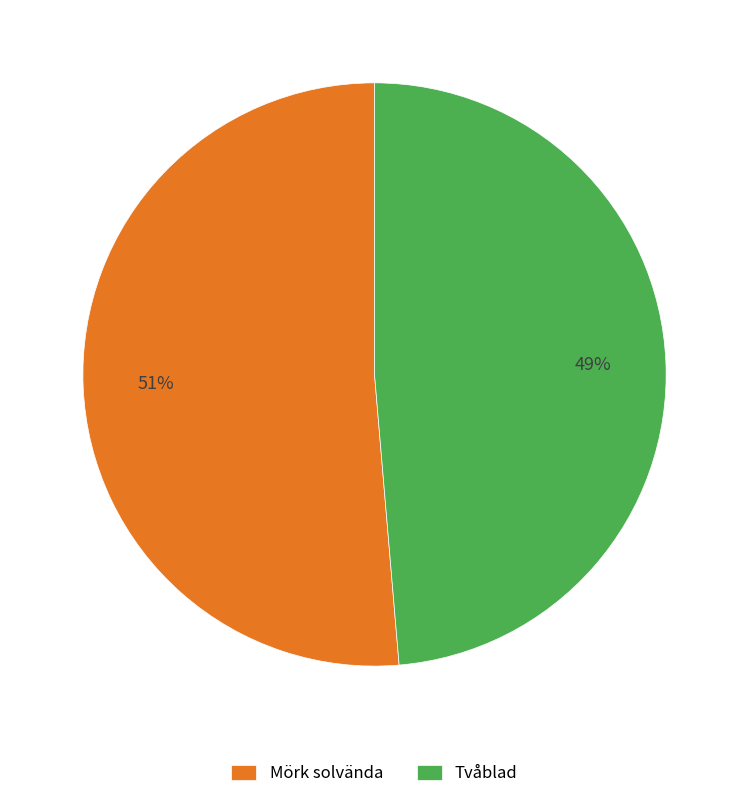

Count the number of slices in the pie.

2